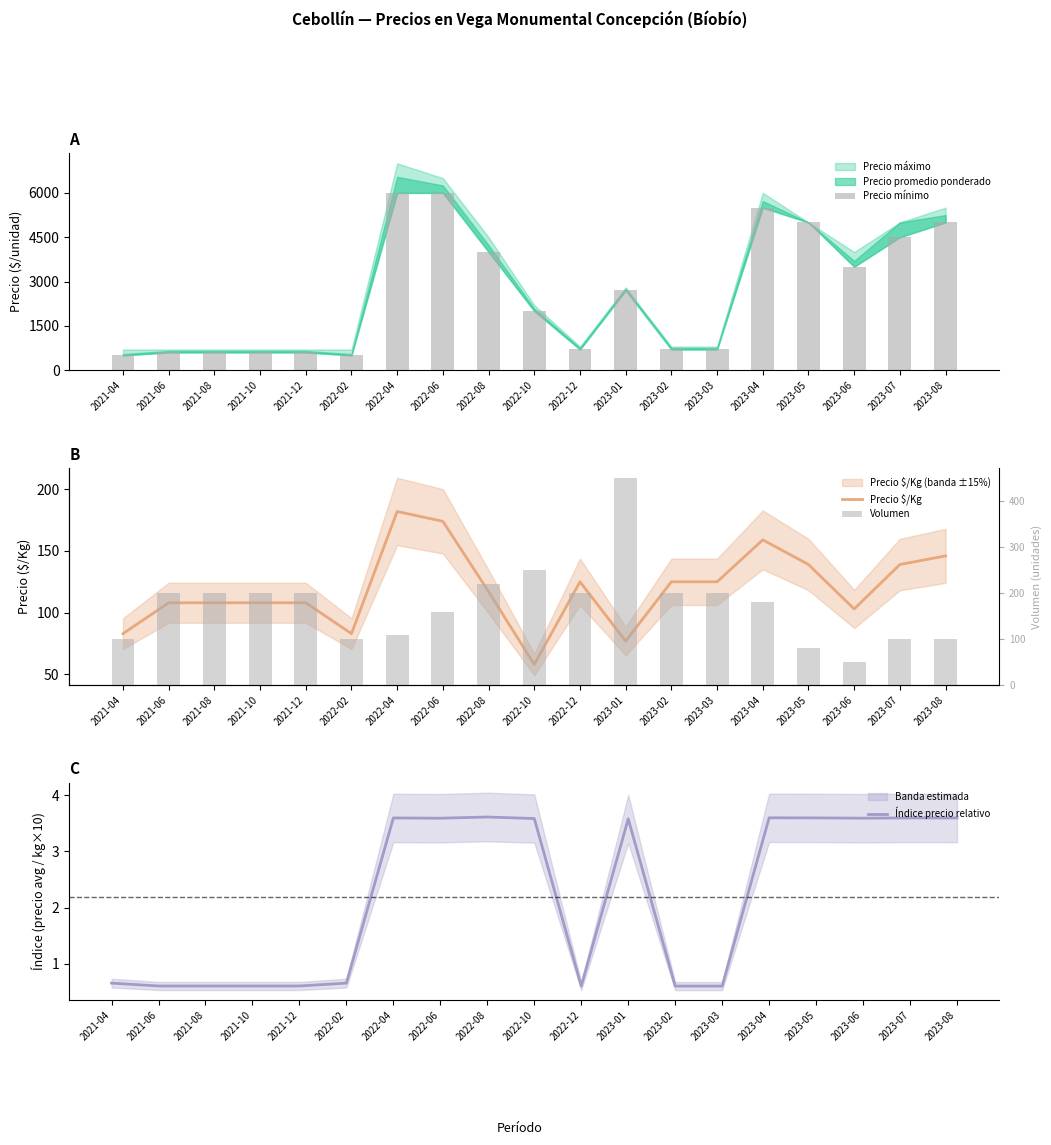

How many groups of bars are there?

19